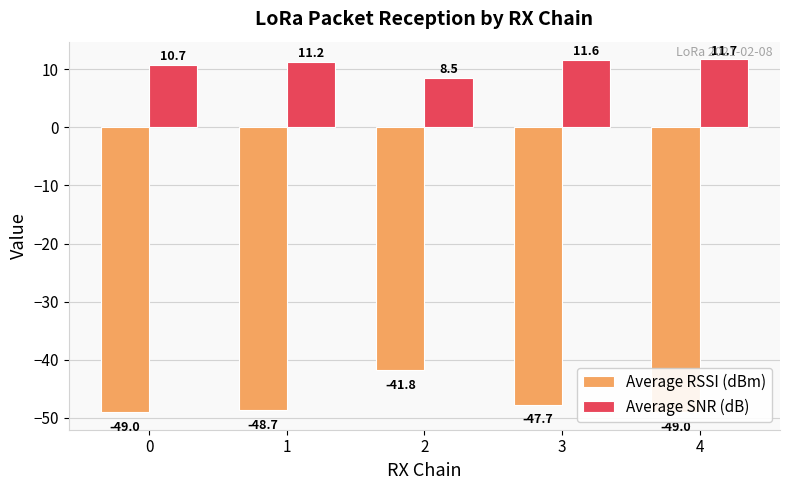

What is the value of the Average SNR (dB) bar at the 3rd from the left?

8.5